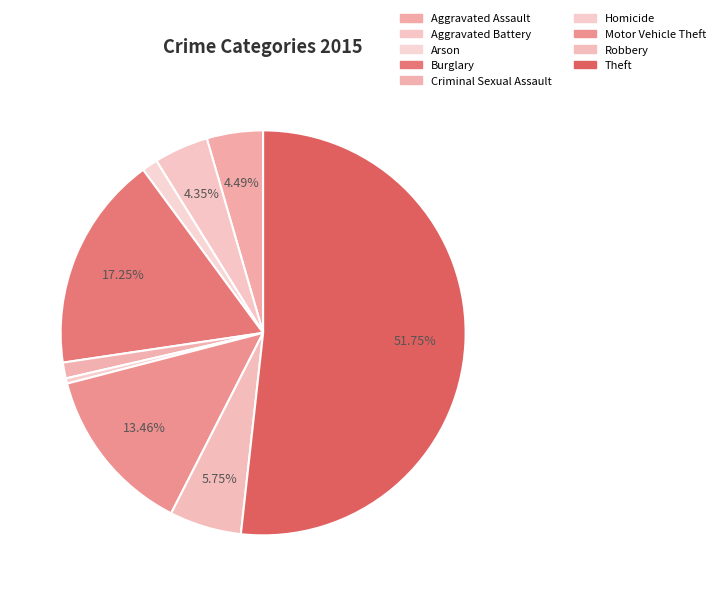

What is the majority slice?

Theft